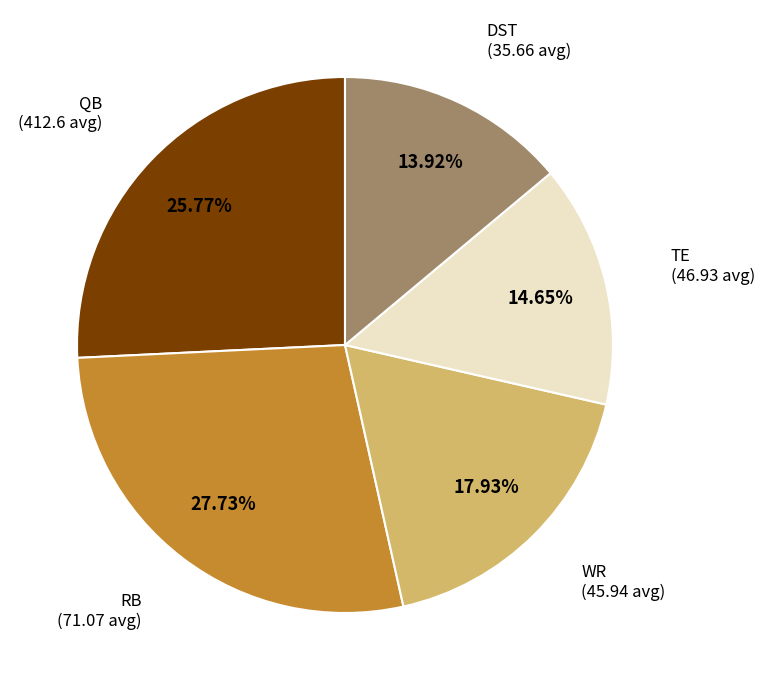

Count the number of slices in the pie.

5